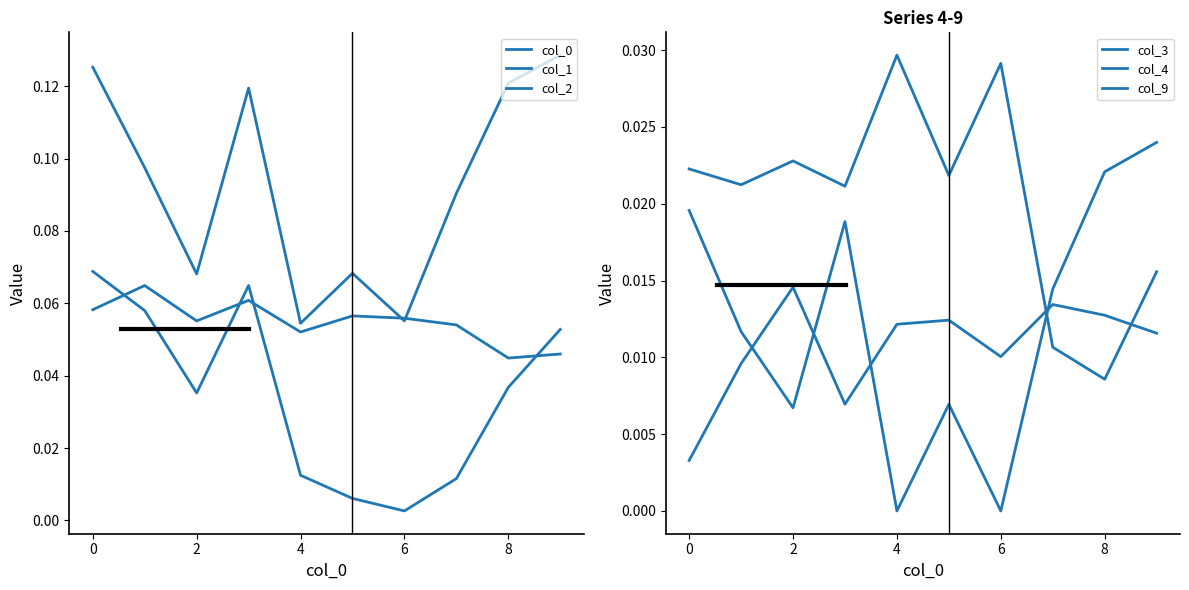

What is the label of the 8th point from the left?

7